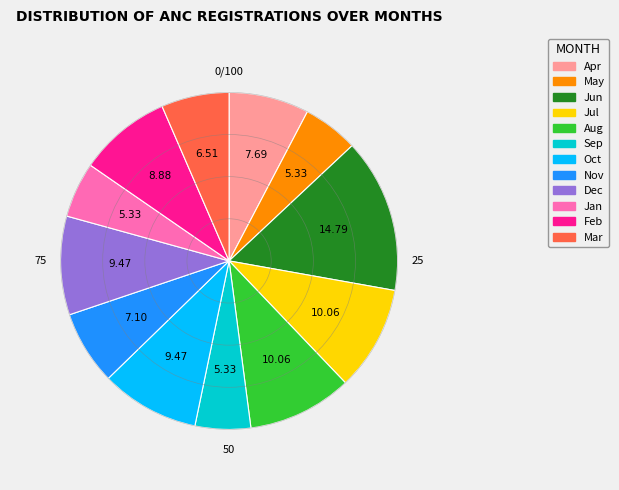

Is Dec the majority of the pie?

No